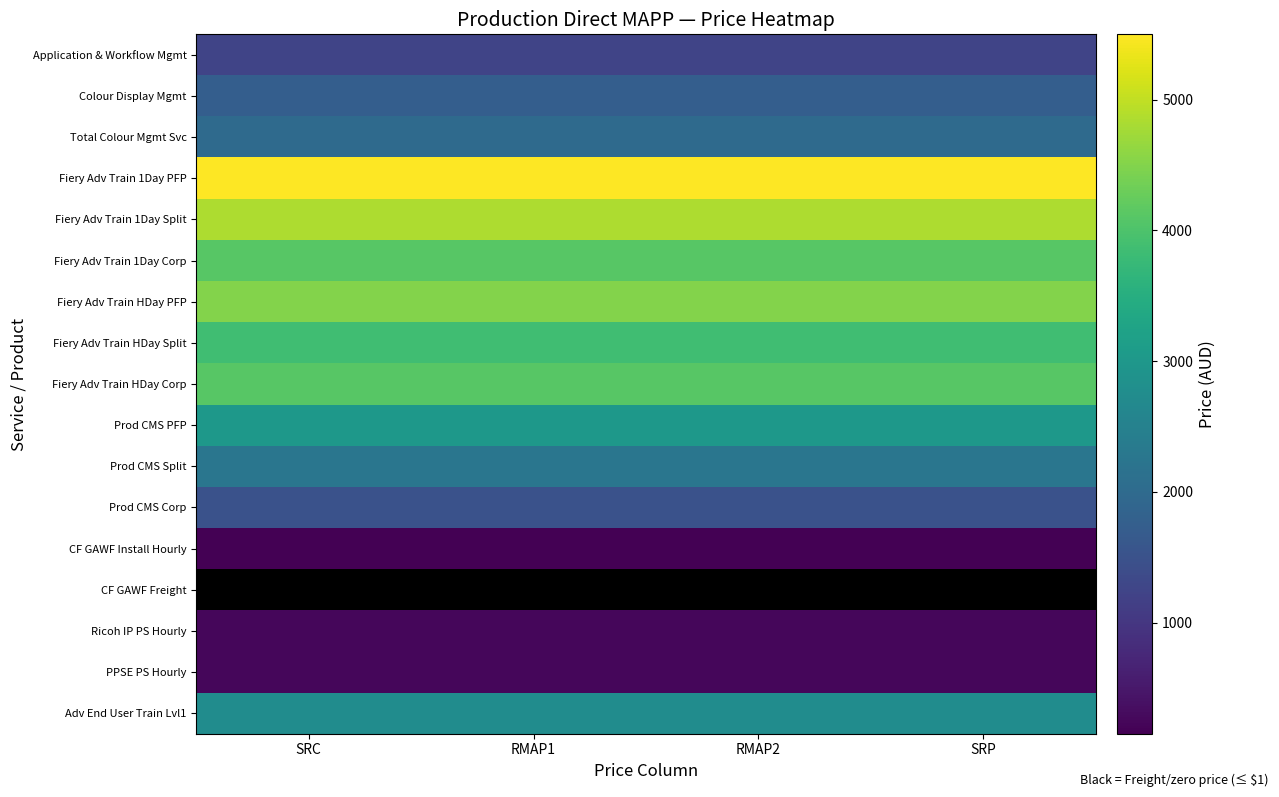

At which category is the sum across all series the highest?

SRC